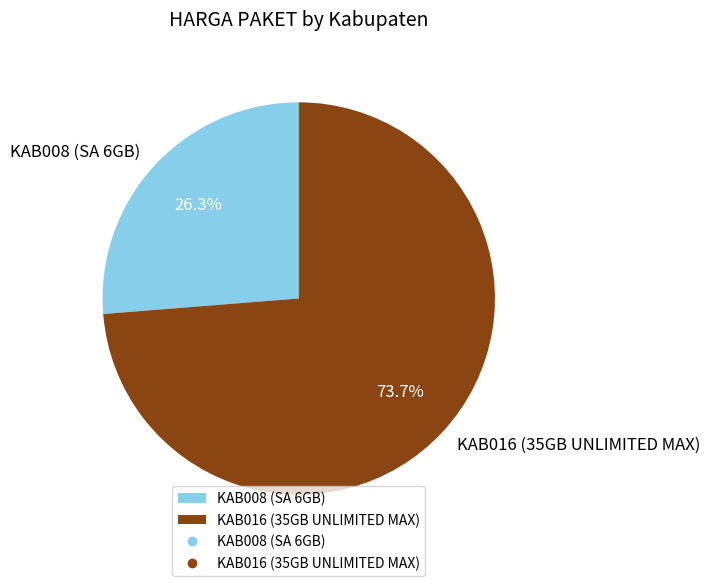

What percentage is the KAB016 (35GB UNLIMITED MAX) slice, to the nearest percent?

74%